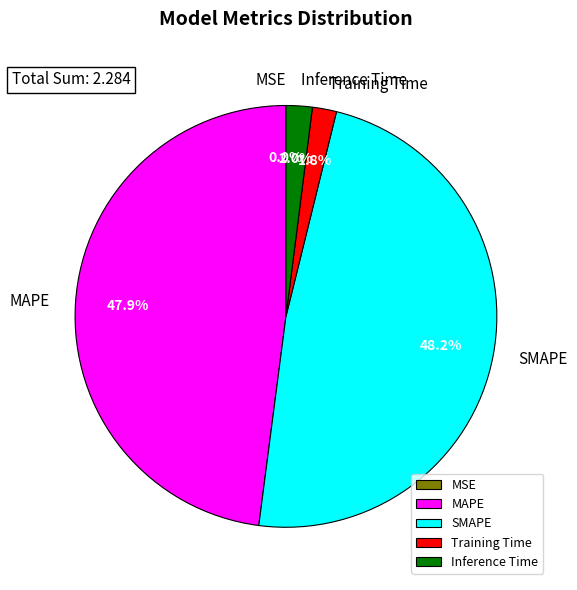

Is the sum of SMAPE and MAPE greater than half?

Yes